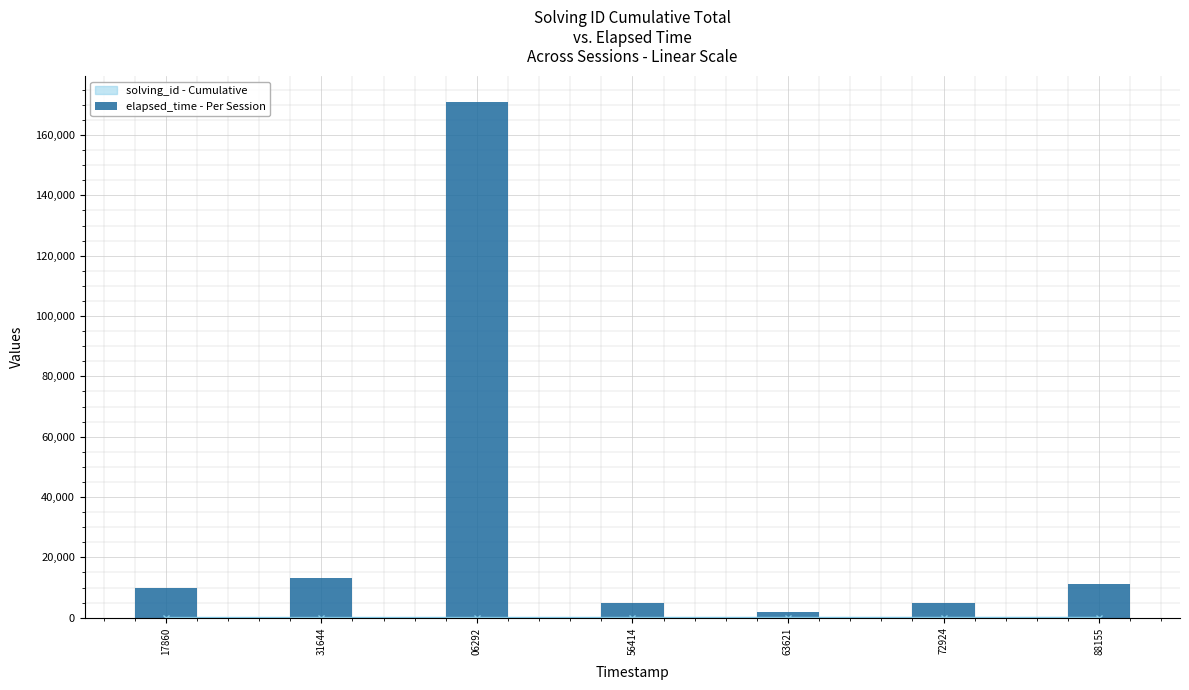

What is the sum of all values?

217000